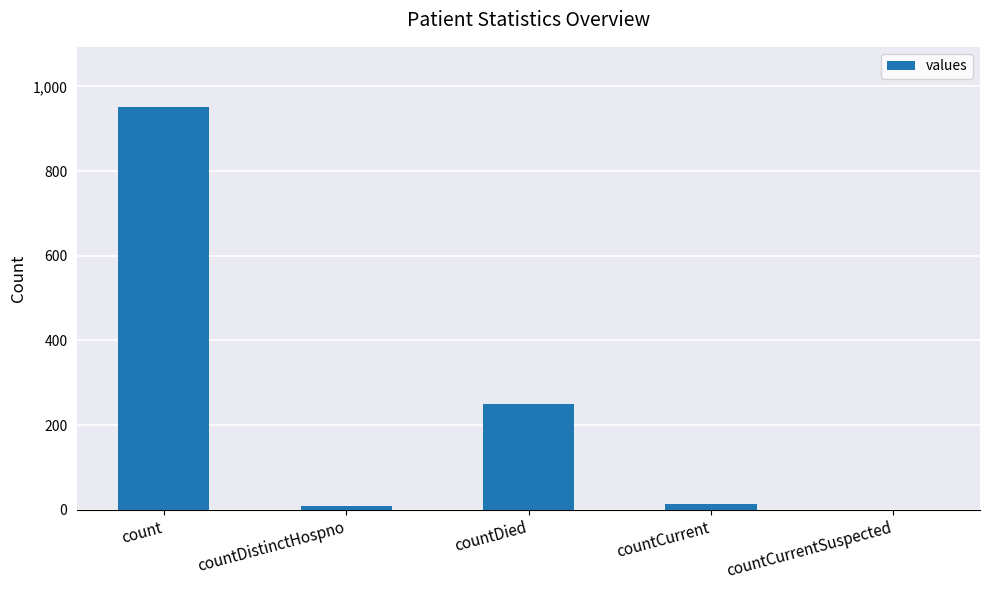

True or false: the data shows 10 at countDistinctHospno.

True